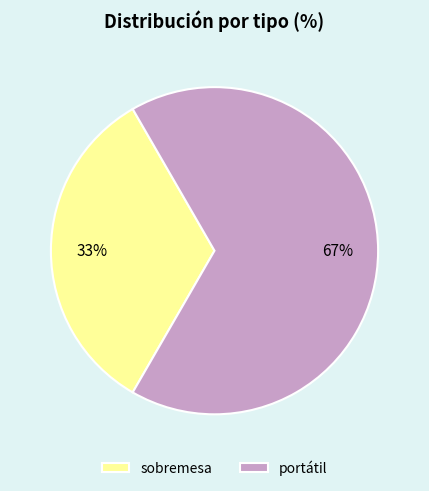

Is it true that portátil is 67% of the pie?

True